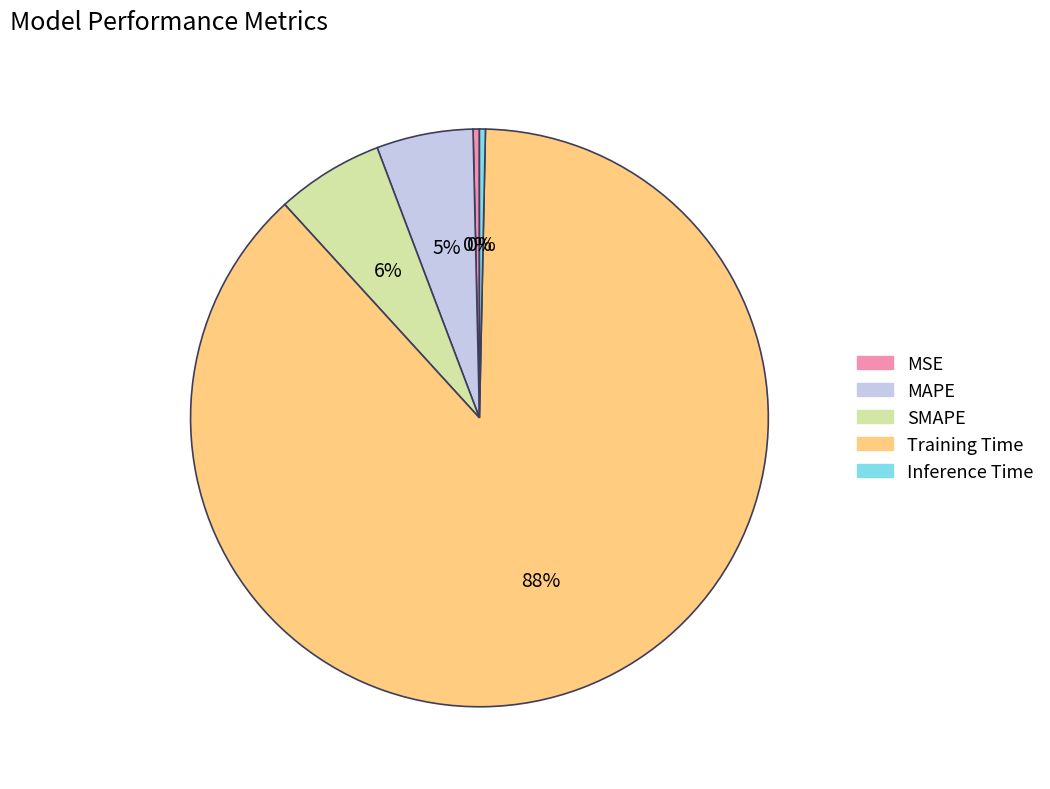

What percentage is the SMAPE slice, to the nearest percent?

6%